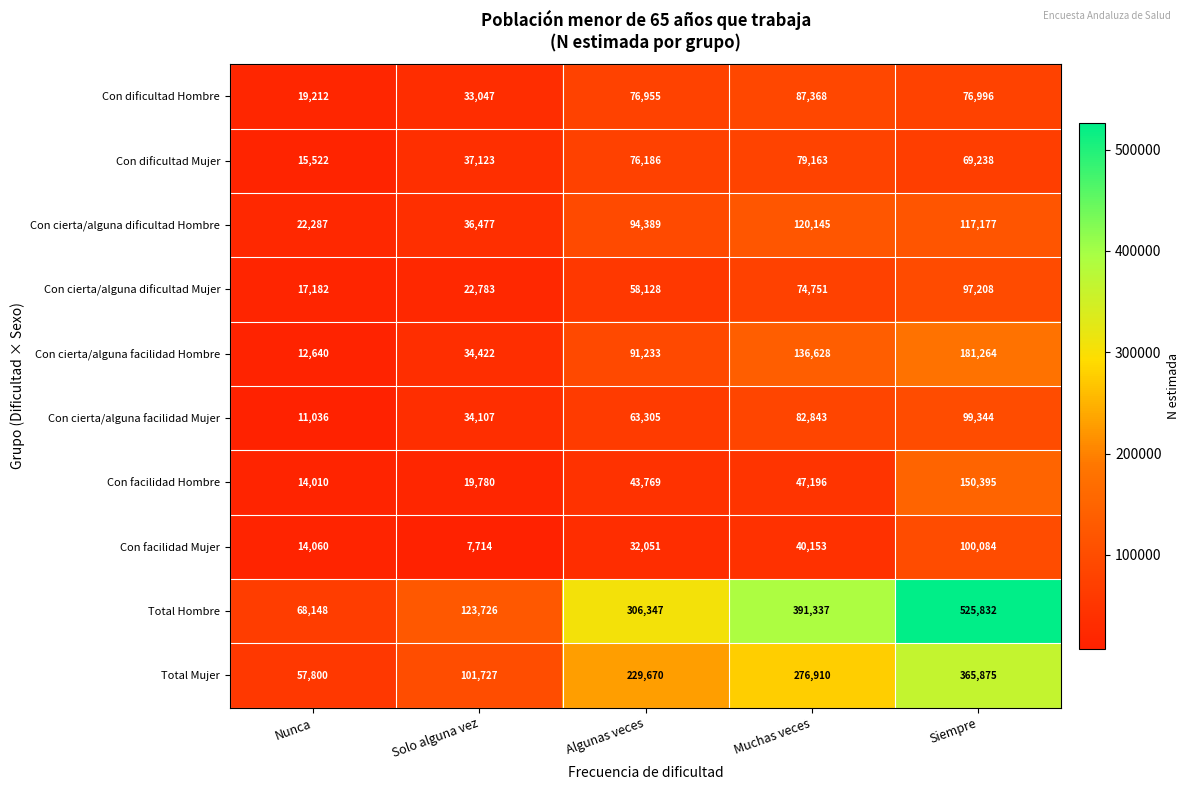

What is the minimum value shown in the chart?

7714